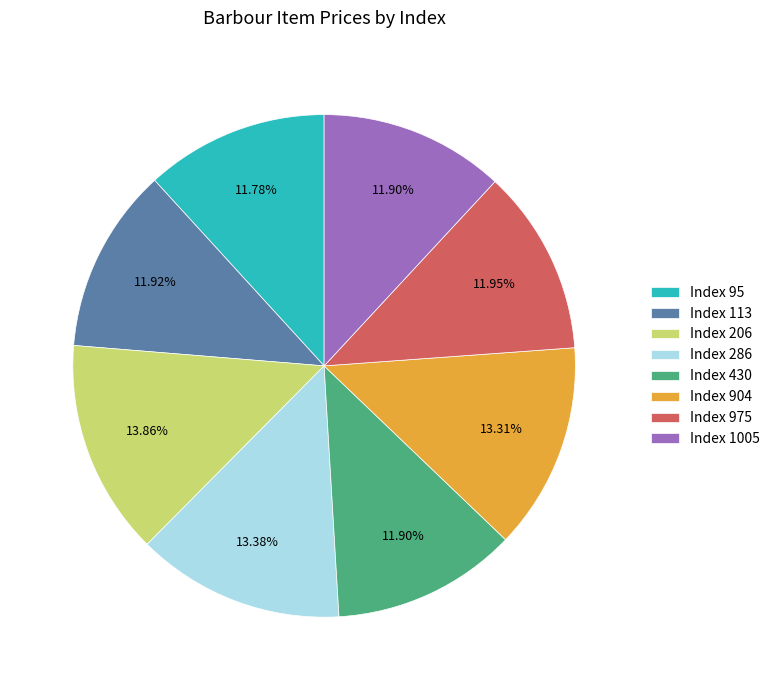

Combined, do Index 975 and Index 206 account for over 50%?

No